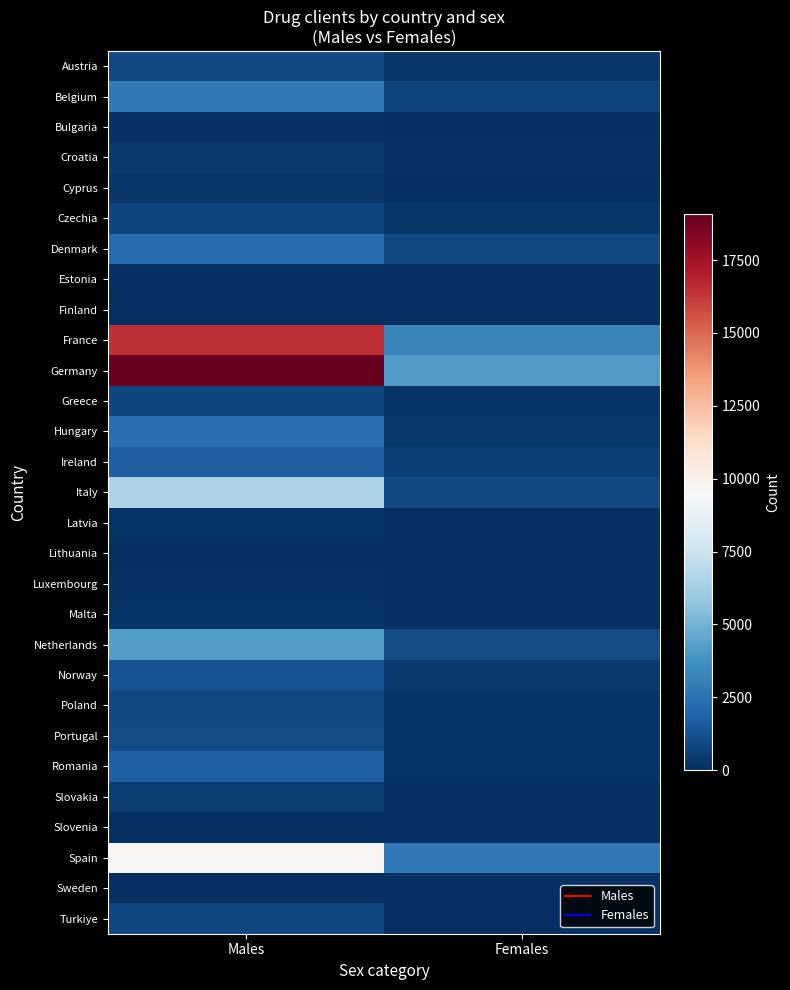

What is the total value across all series at Females?

16502